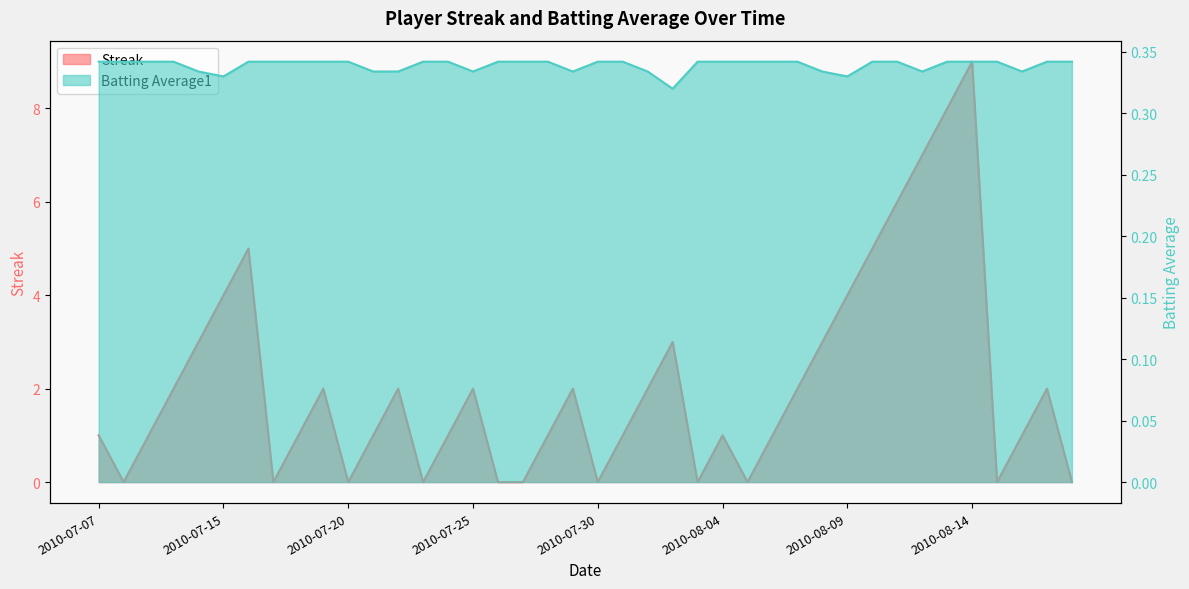

What is the average value of the Batting Average1 series?

0.3